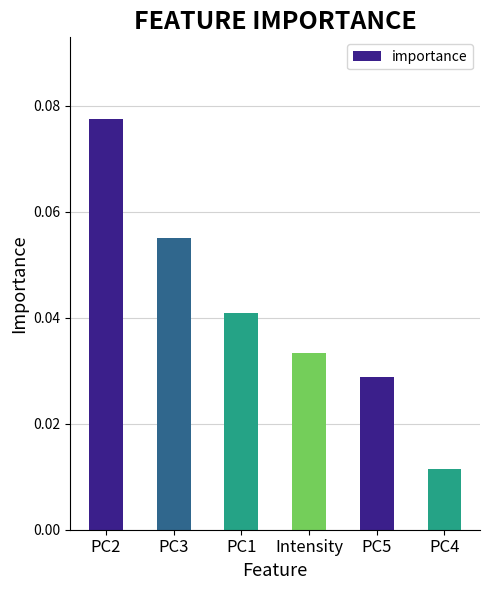

Between PC4 and PC3, which is larger?

PC3